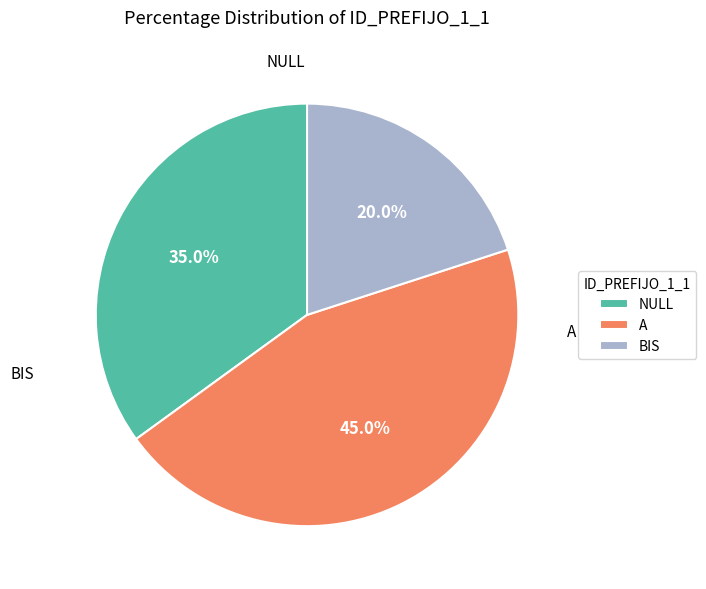

To the nearest percent, what is the average slice percentage?

33%